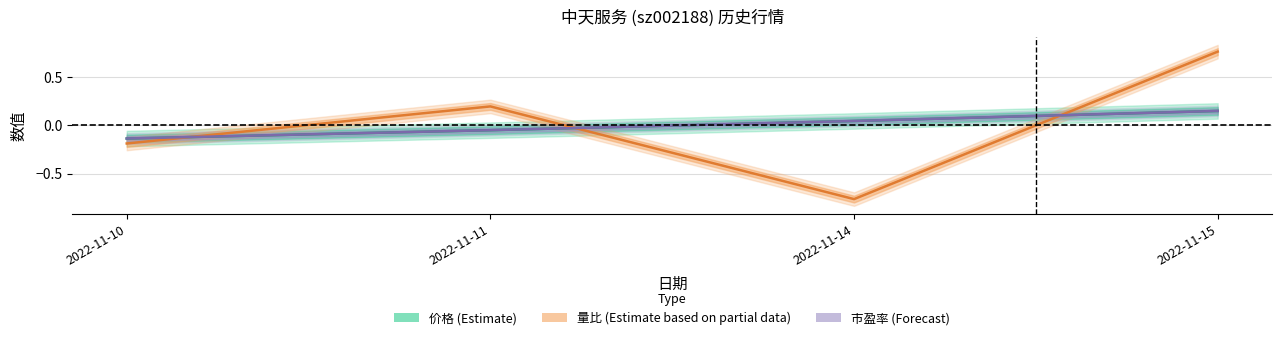

Reading left to right, what are all the values shown in this chart?

价格: -0.1	-0.1	0.0	0.1
量比: -0.2	0.2	-0.8	0.8
市盈率: -0.1	-0.1	0.0	0.1